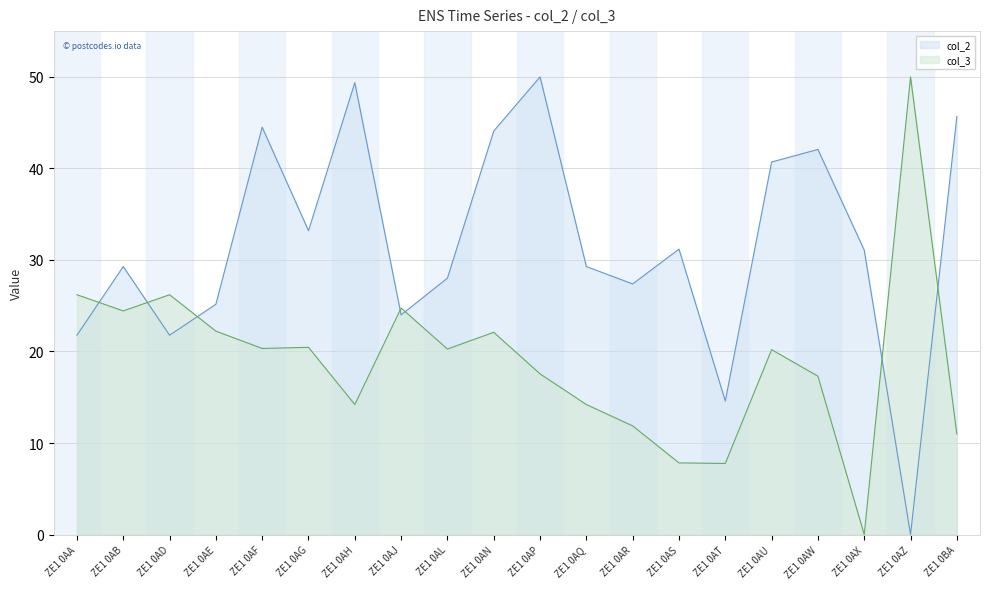

What is the difference between the maximum and minimum values in the col_2 series?

50.0